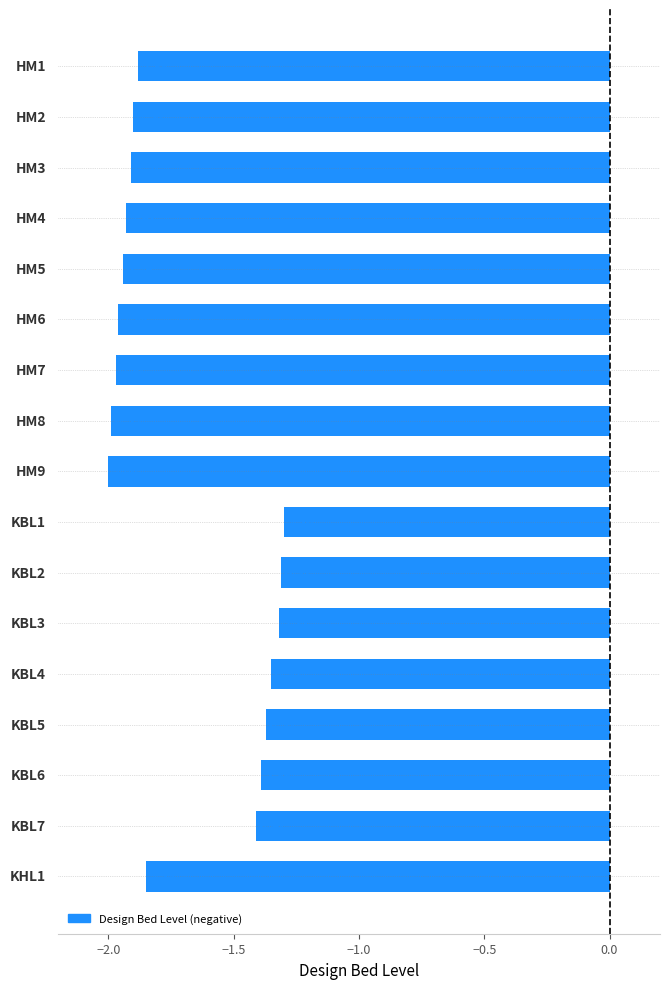

What is the sum of all values?

-28.8